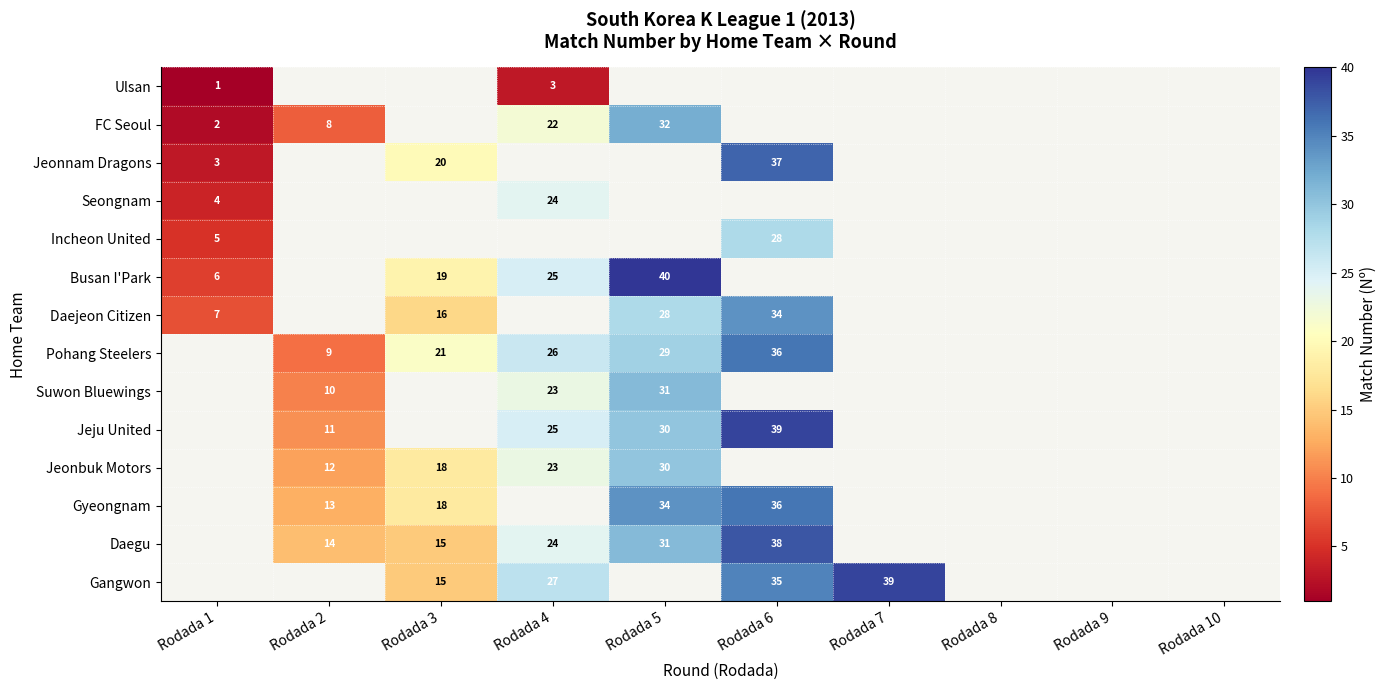

The value of Gyeongnam at Rodada 5 is 48. True or false?

False